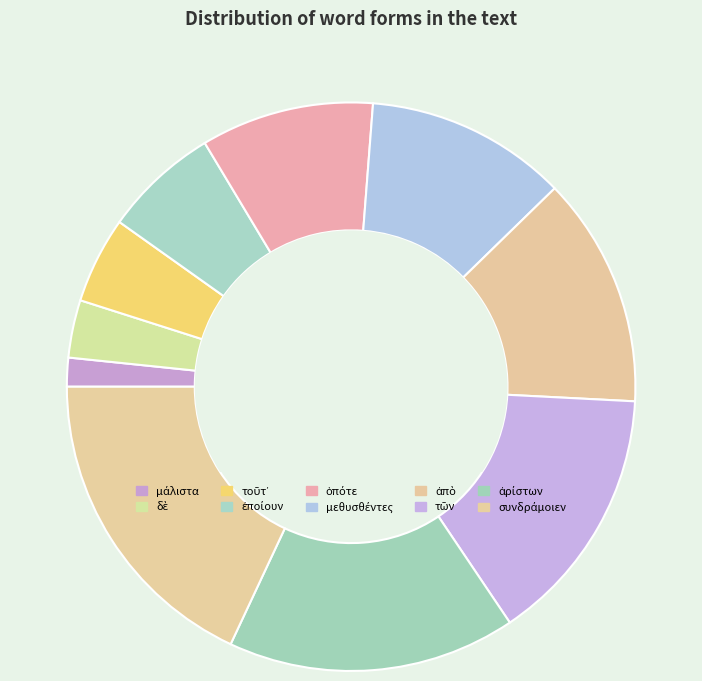

Count the number of slices in the pie.

10